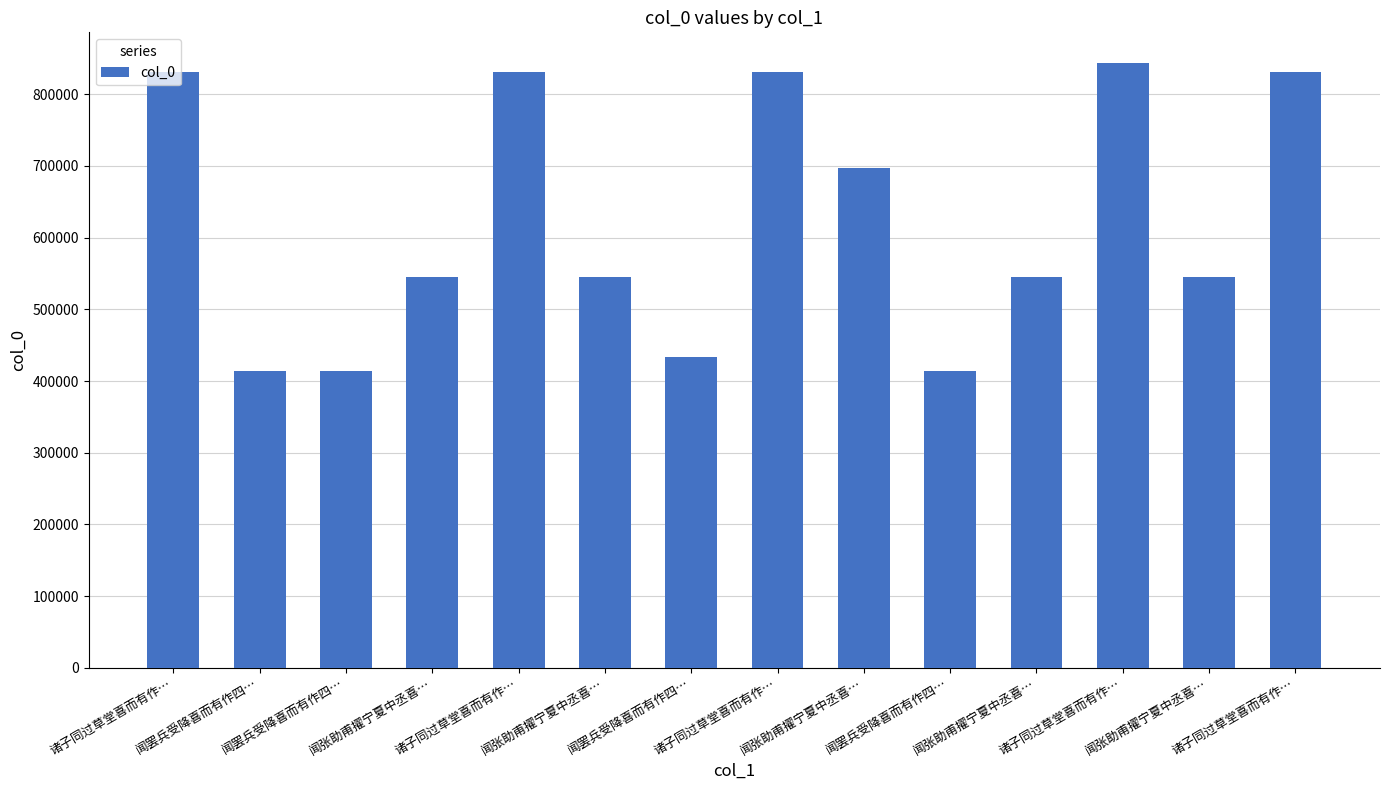

What is the maximum value shown in the chart?

844226